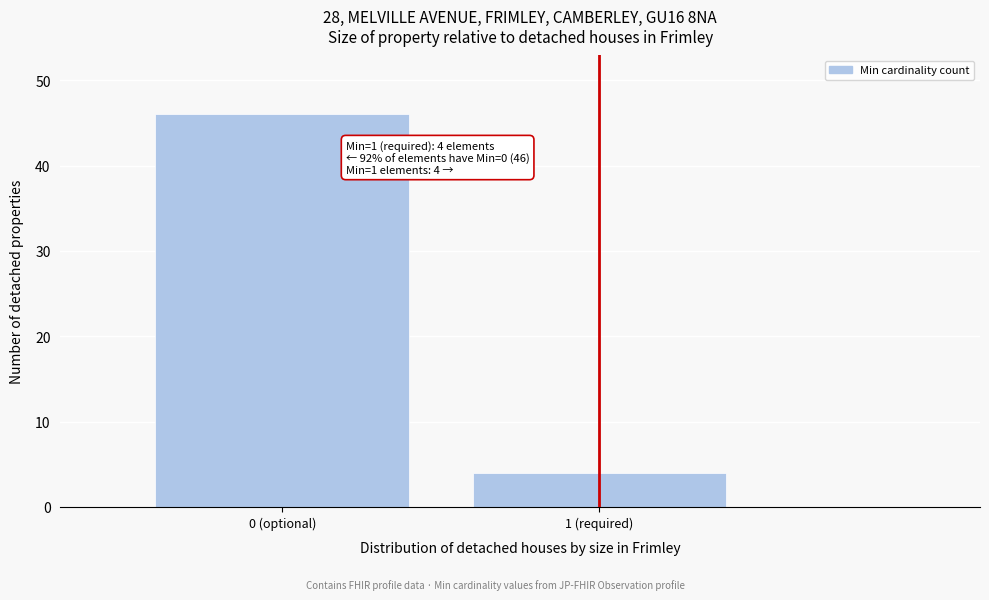

Reading left to right, list all the values displayed in this chart.

46	4